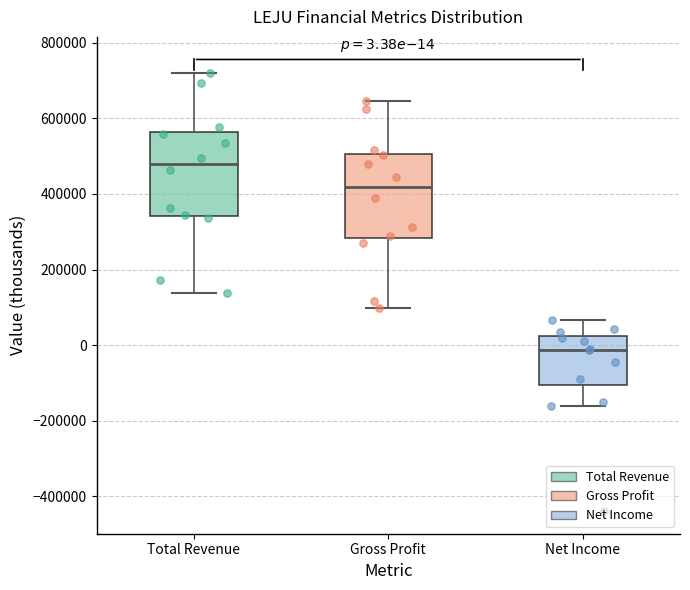

Which box's median line is the highest?

Total Revenue